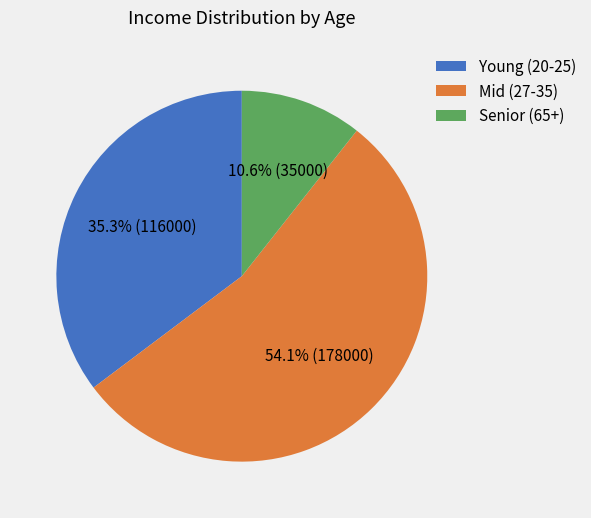

Between Senior (65+) and Young (20-25), which is larger?

Young (20-25)